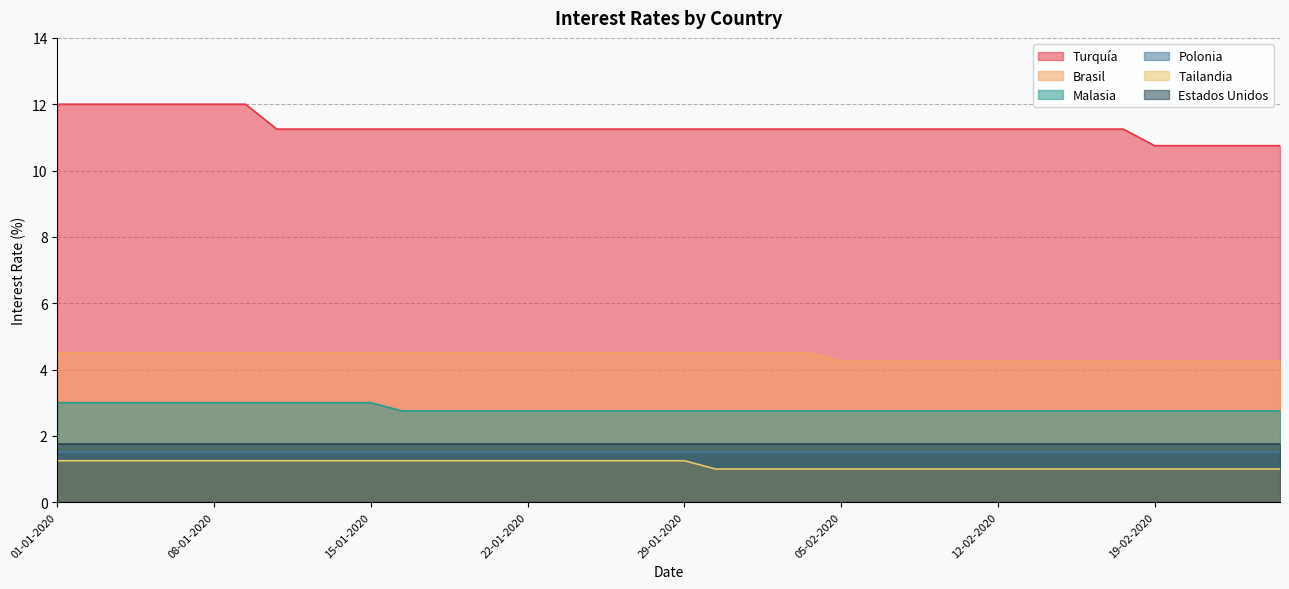

Between 30-01-2020 and 14-02-2020, which series saw the biggest shift?

Brasil